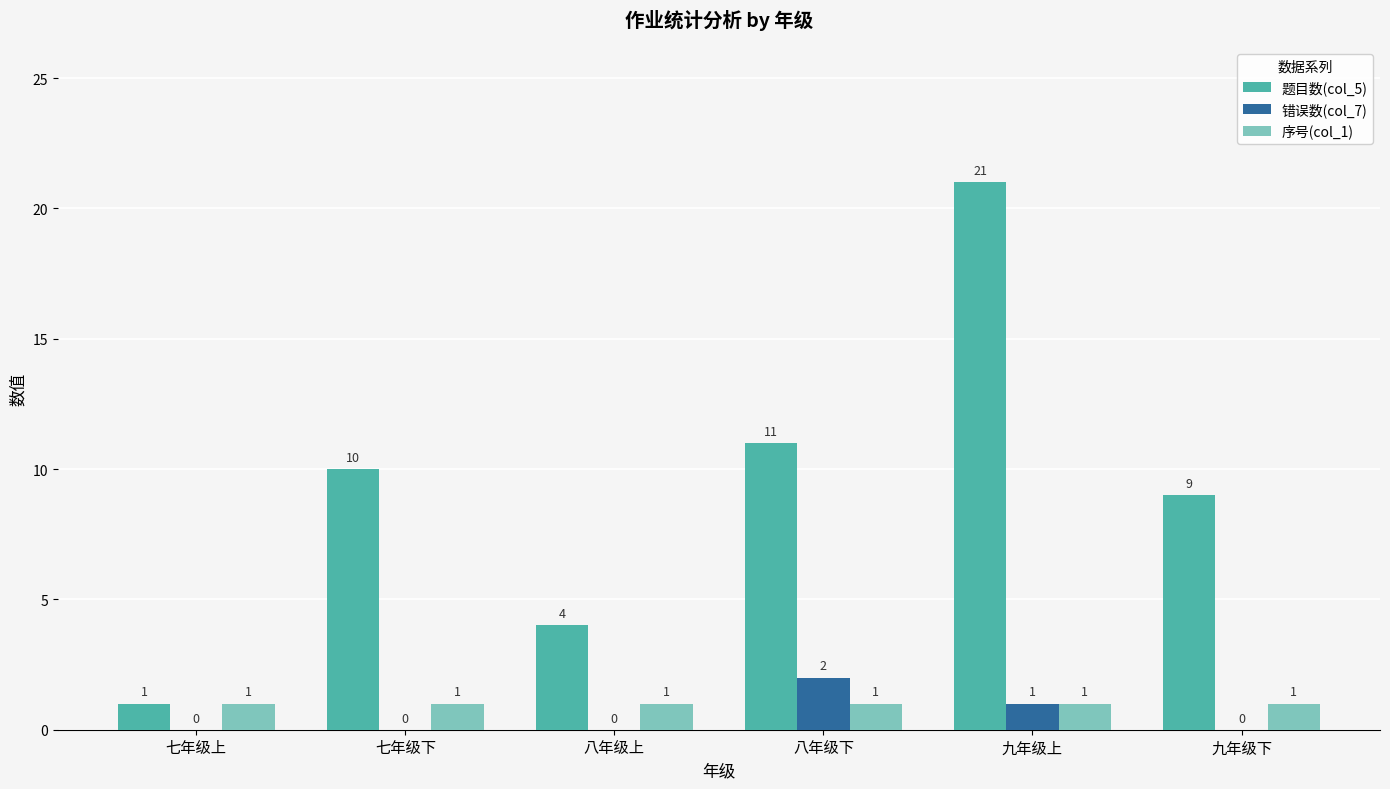

The value of 错误数(col_7) at 九年级下 is 1. True or false?

False